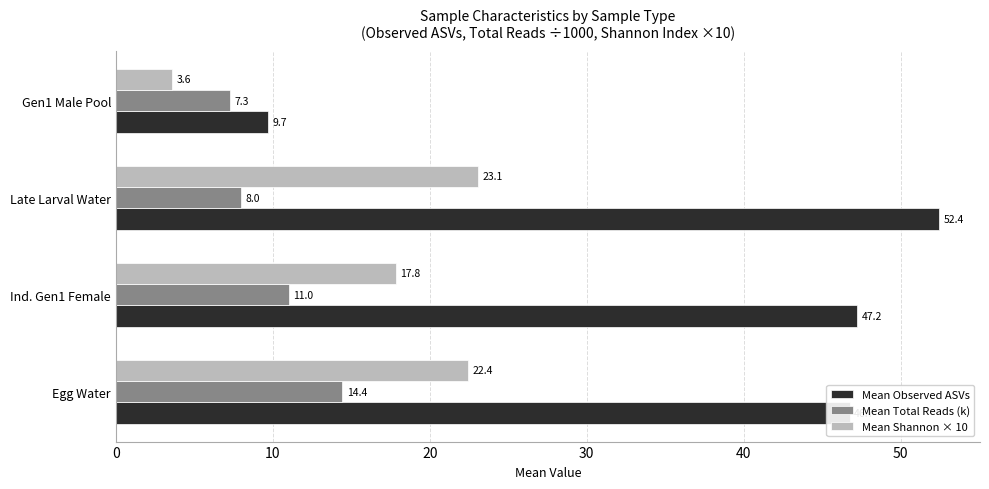

What are all the series names shown in the legend?

Mean Observed ASVs, Mean Total Reads (k), Mean Shannon × 10